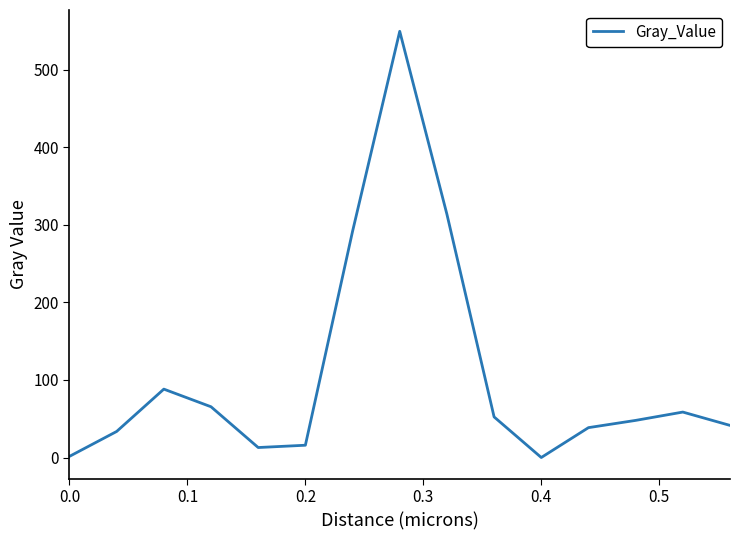

What is the maximum value shown in the chart?

549.5